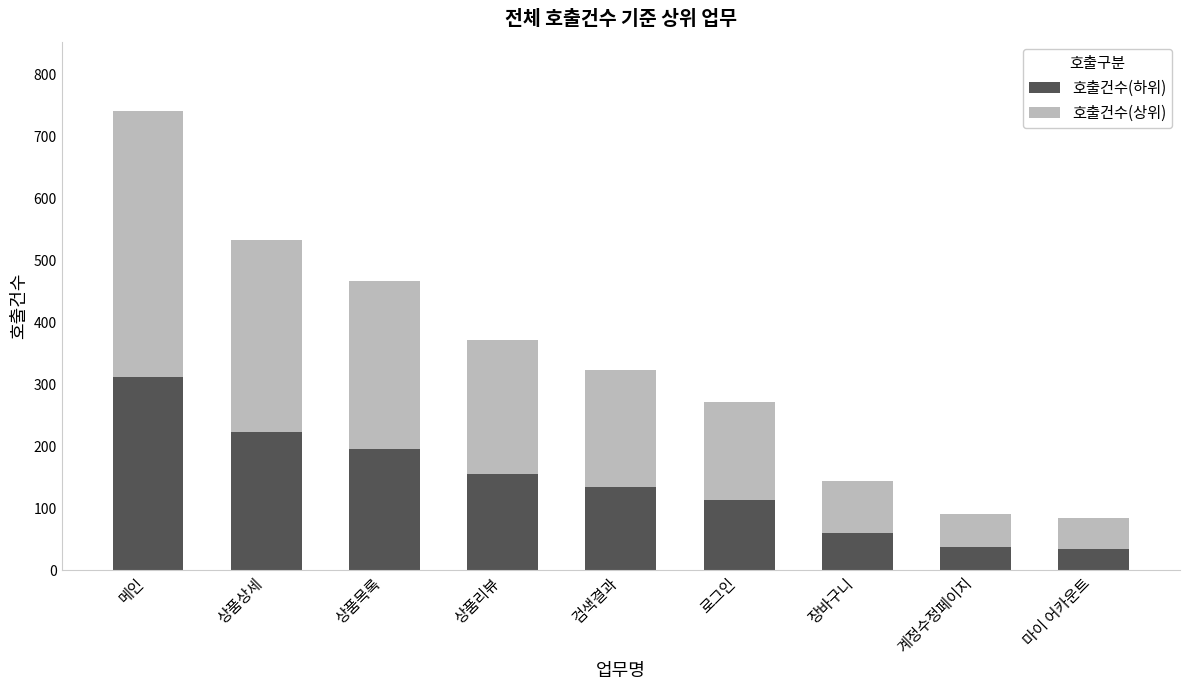

How many bars are there in total?

9